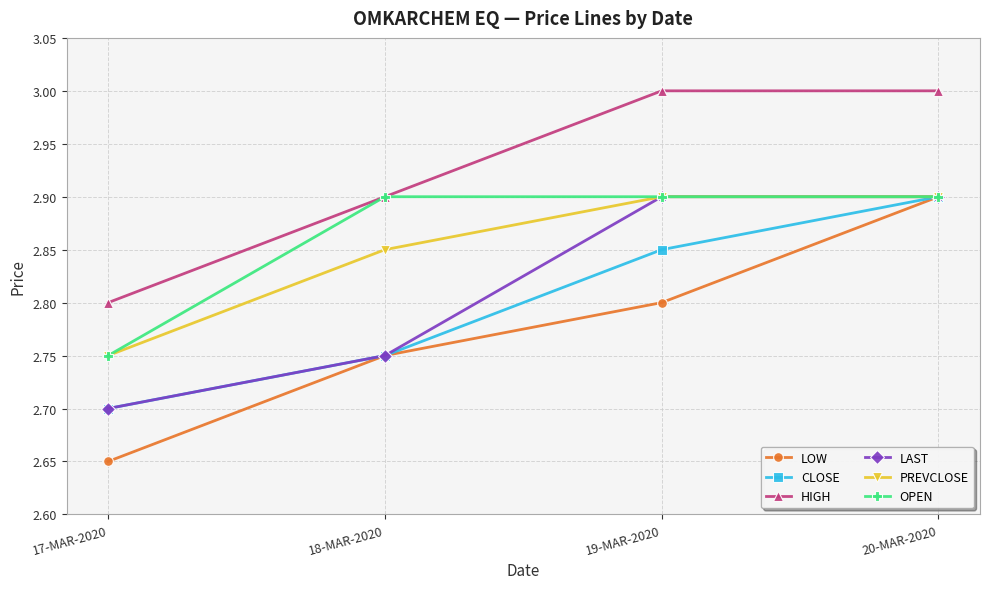

Which series has the widest spread of values?

LOW